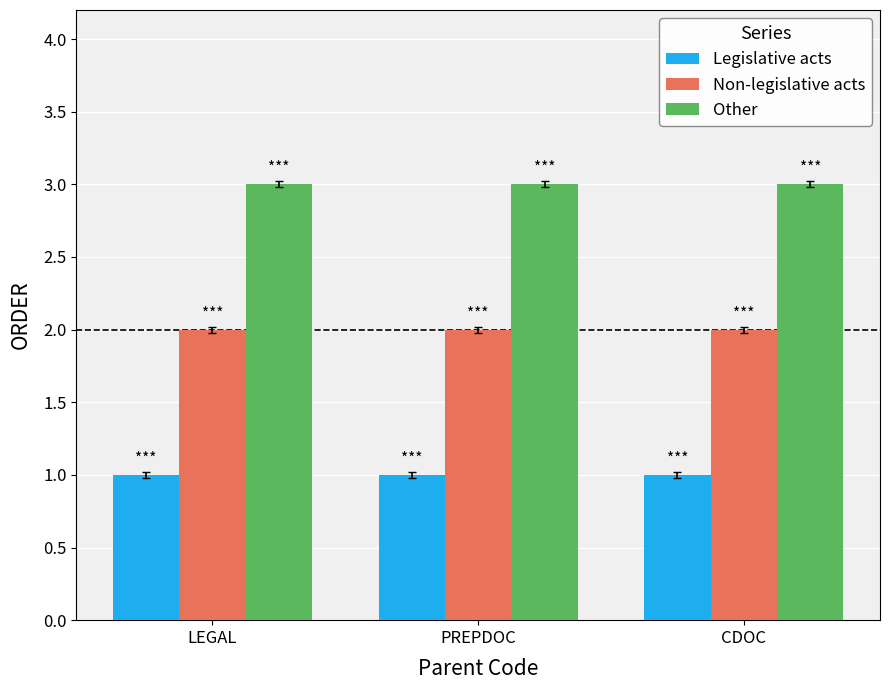

What is the approximate value of Other at CDOC?

3